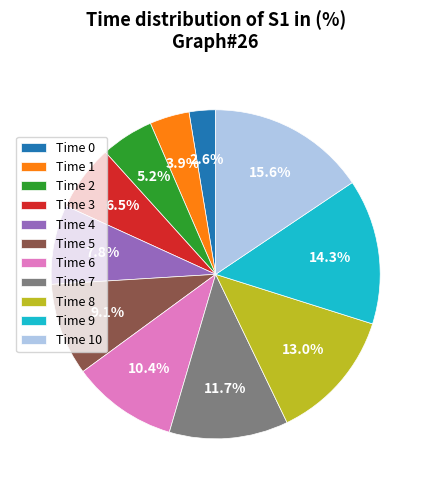

Does Time 0 account for over 50% of the chart?

No